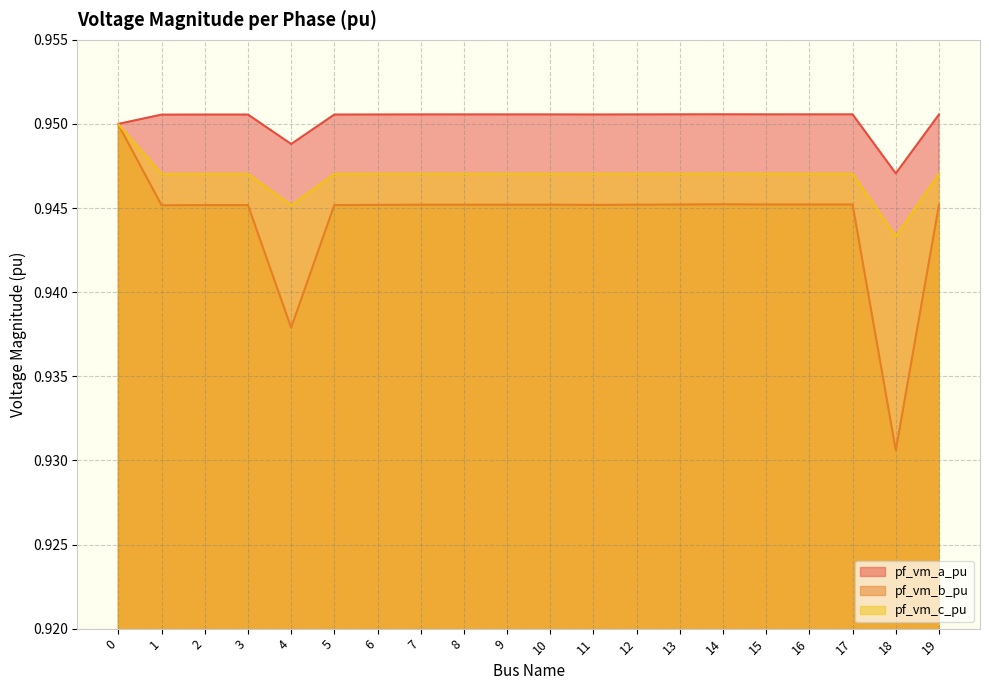

What is the value of the pf_vm_b_pu point at the 20th from the left?

0.9